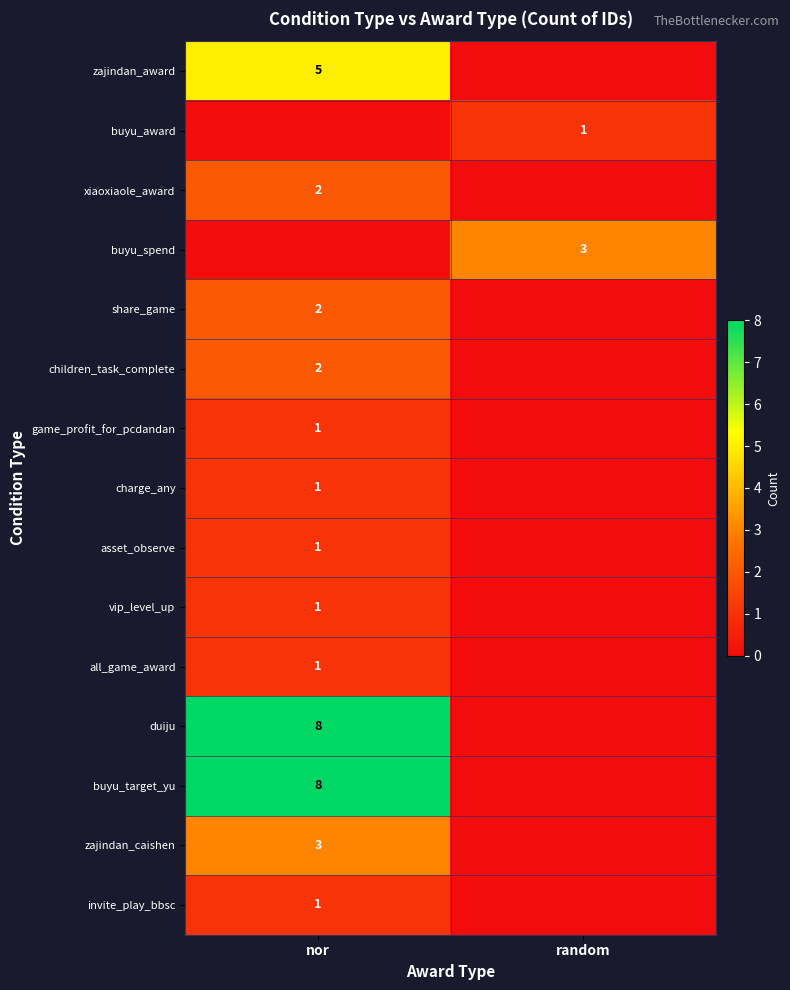

The value of asset_observe at nor is 1. True or false?

True